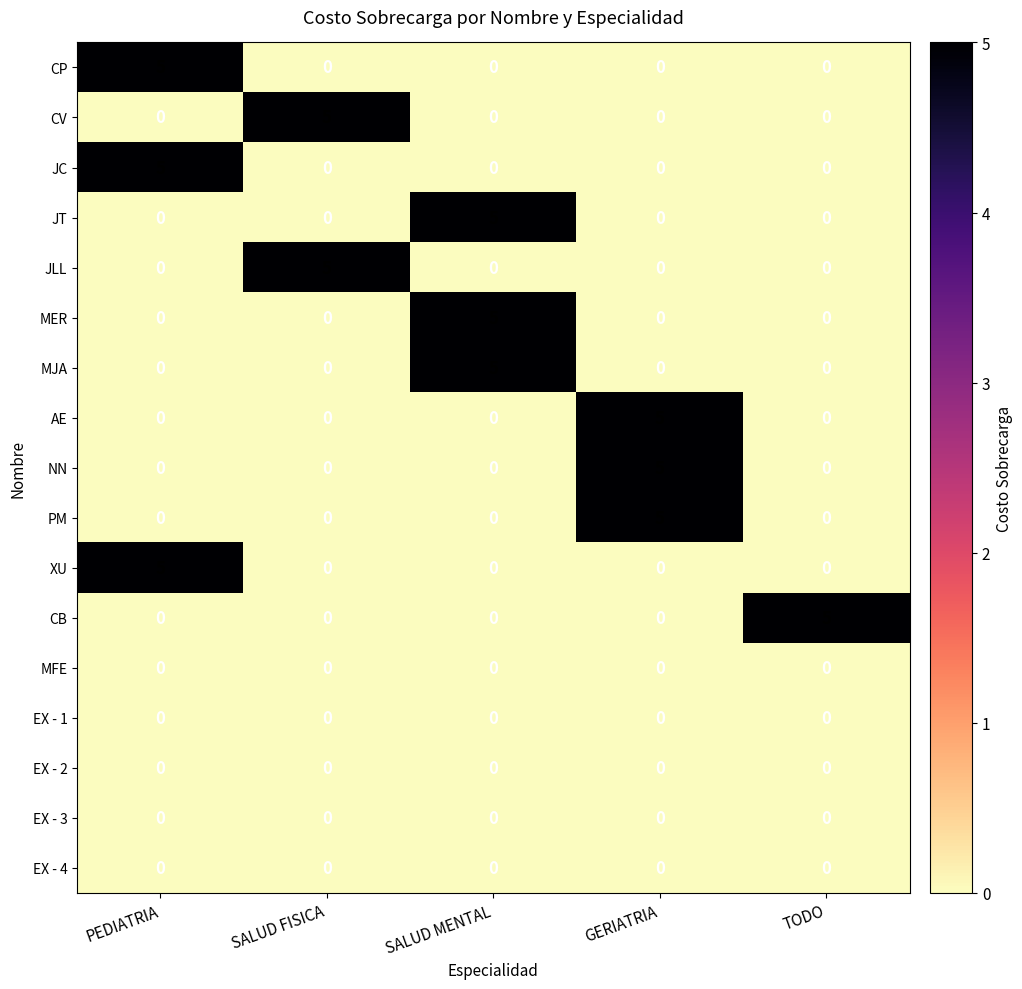

Read the MER value at SALUD MENTAL.

5